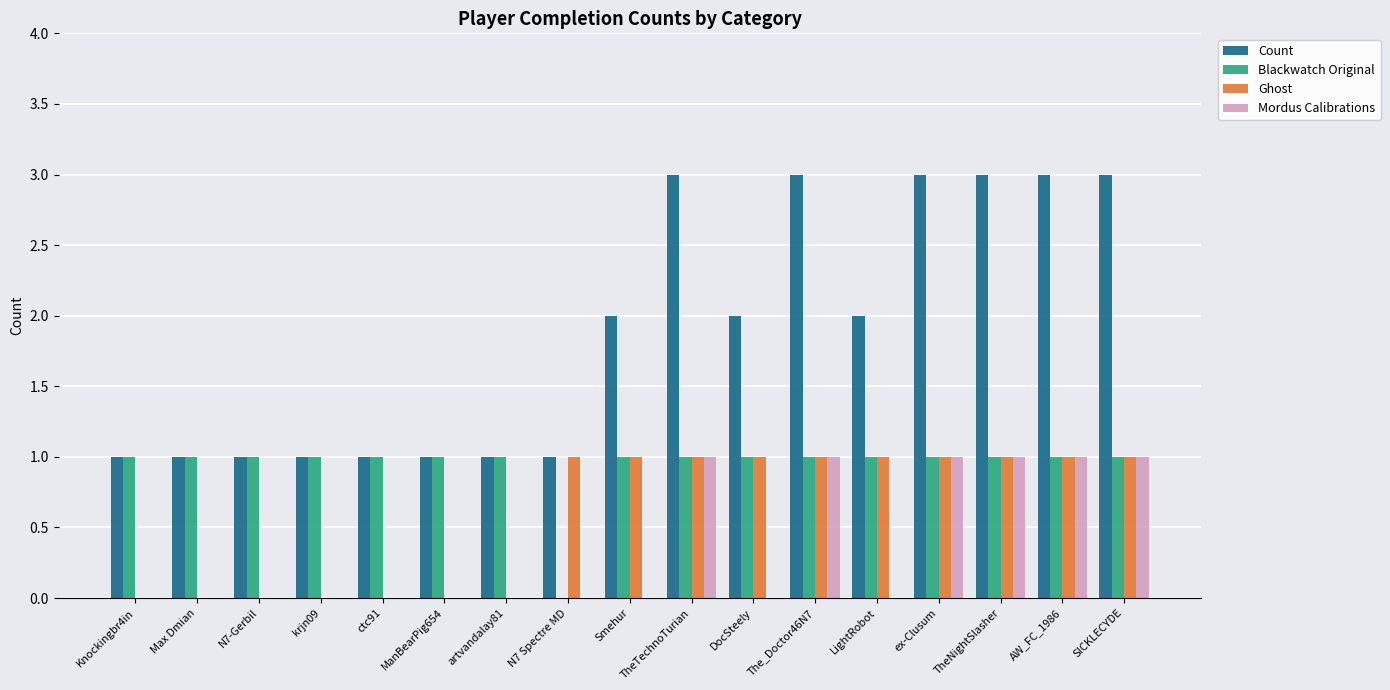

What is the maximum value shown in the chart?

3